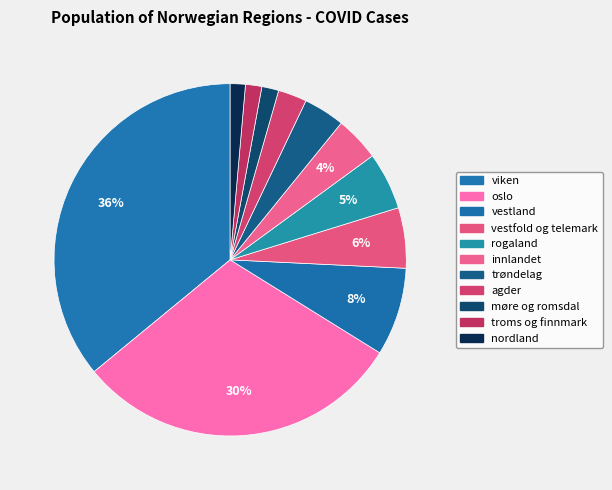

How many segments does this pie chart have?

11